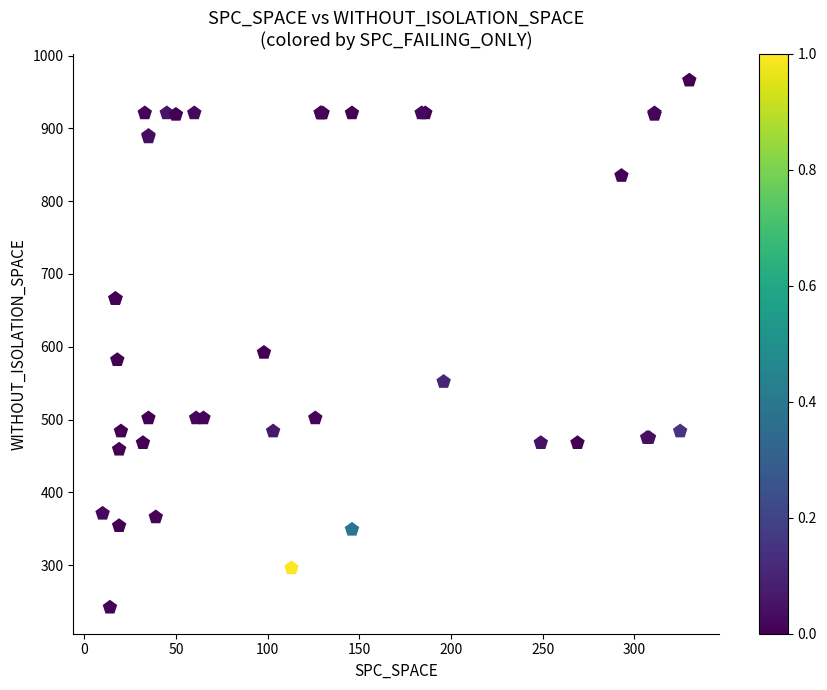

What Y value in the scatter plot is closest to 604?

592